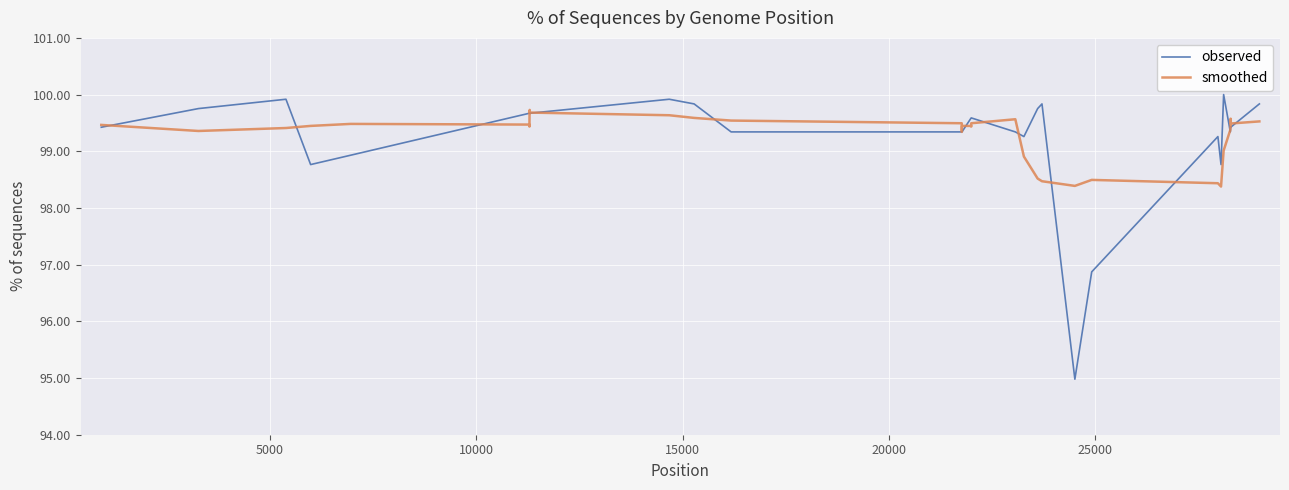

What is the sum of all smoothed values?

3973.0